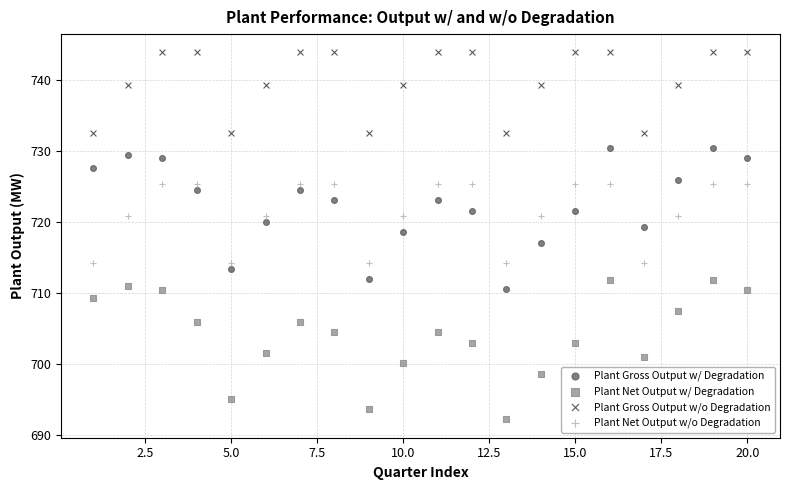

Across all data points, what is the range of X values (max minus min)?

19.0